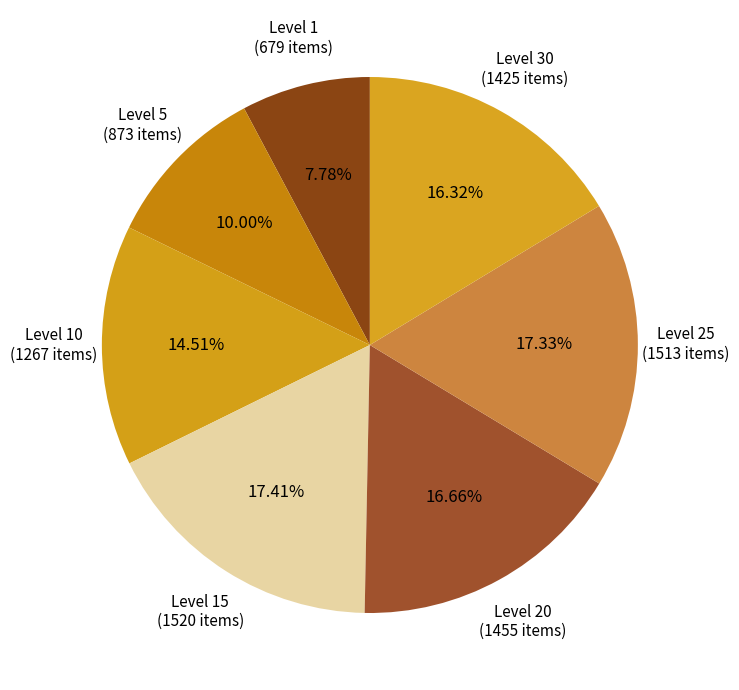

Is the sum of Level 20 and Level 1 greater than half?

No